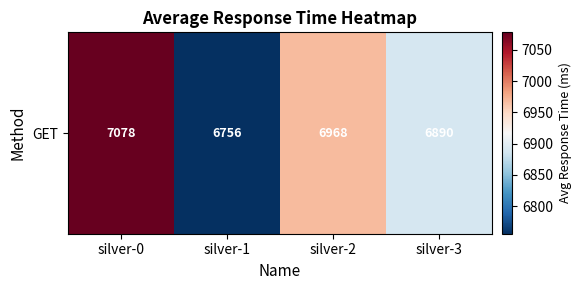

What is the sum of the values at silver-0 and silver-2?

14046